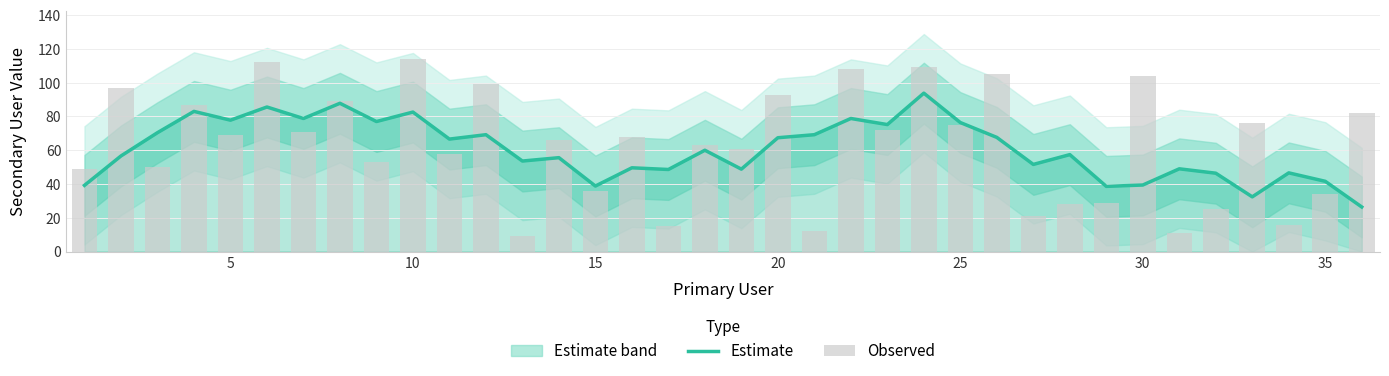

What is the sum of all Observed values?

2266.0